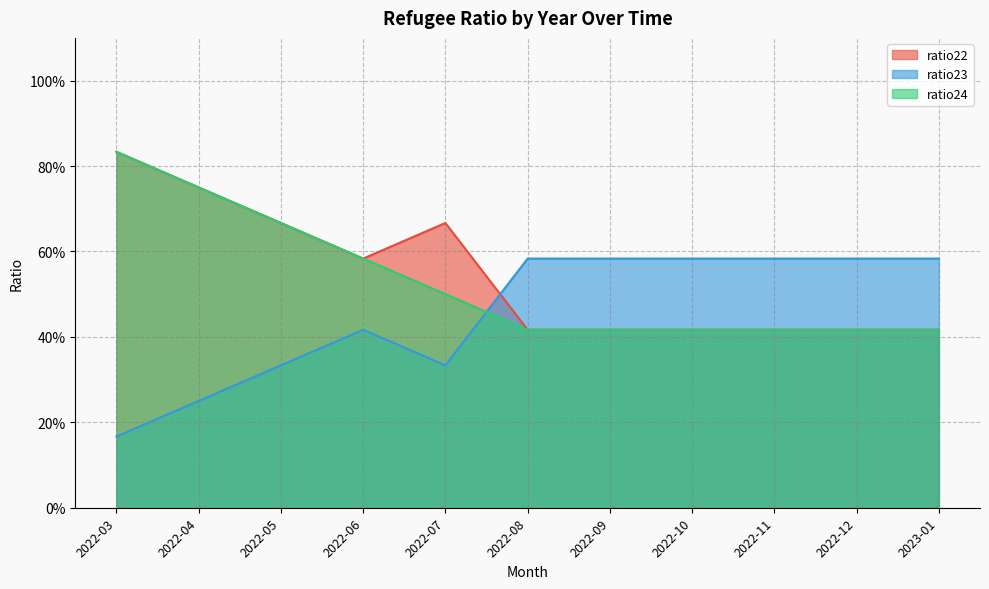

At which label does ratio24 reach its peak?

2022-03